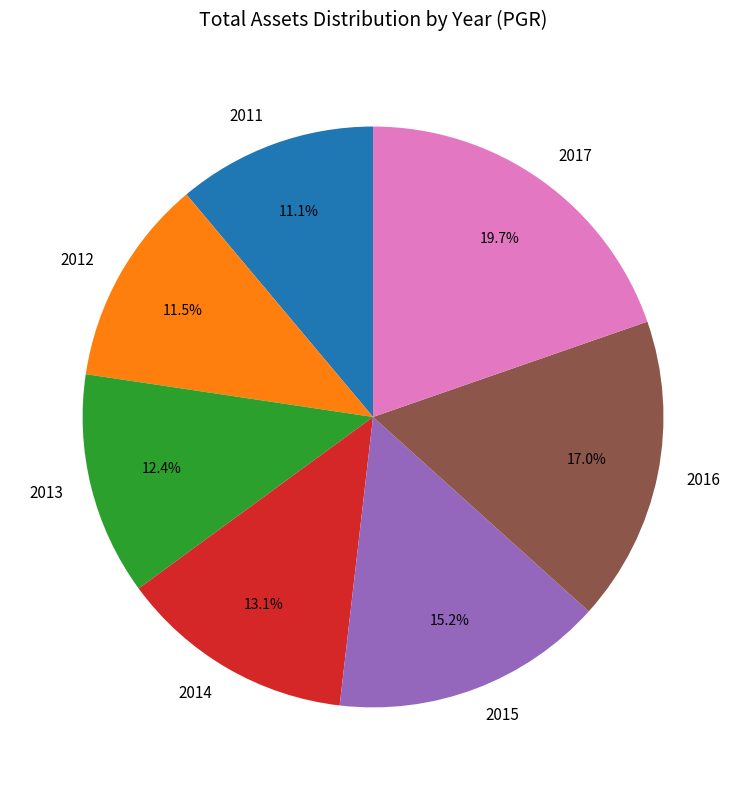

Which has a higher value, 2014 or 2016?

2016